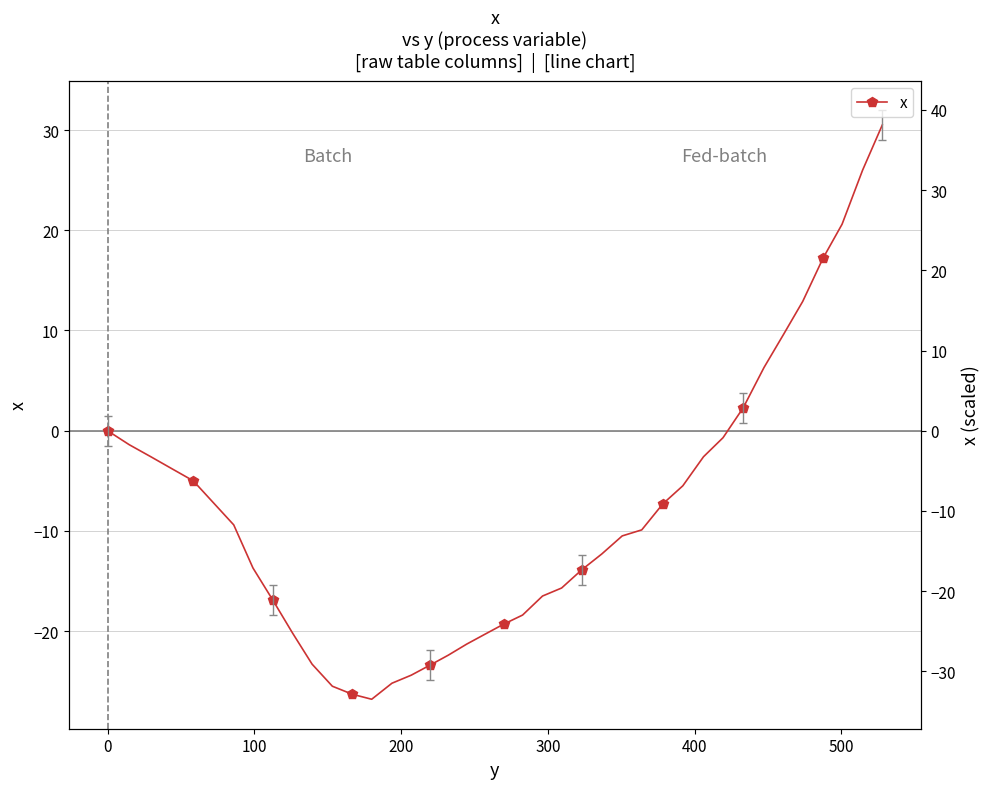

Reading left to right, what are all the values shown in this chart?

0.0	-1.4	-2.6	-3.8	-5.0	-7.2	-9.4	-13.7	-16.9	-20.2	-23.3	-25.5	-26.3	-26.8	-25.2	-24.4	-23.4	-22.4	-21.3	-20.3	-19.3	-18.4	-16.5	-15.7	-13.9	-12.3	-10.5	-9.9	-7.3	-5.5	-2.6	-0.7	2.3	6.3	9.6	12.9	17.2	20.6	26.0	30.5